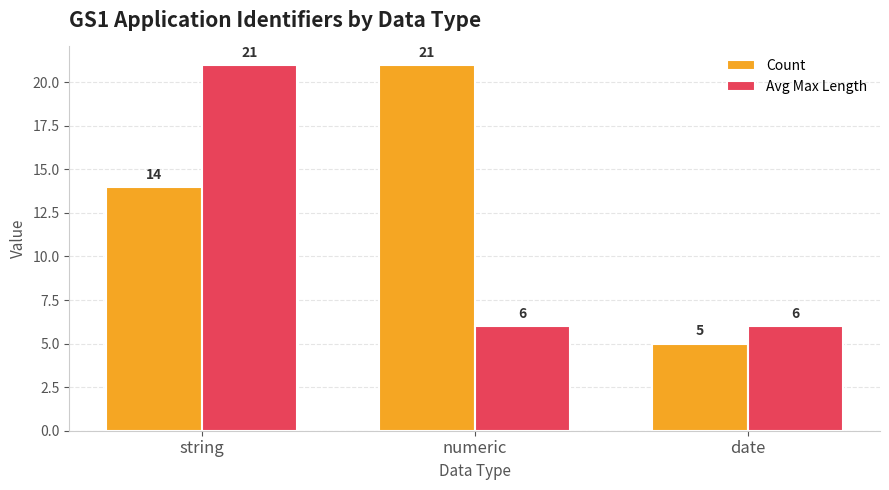

Reading left to right, extract all data points from this chart.

Count: string=14	numeric=21	date=5
Avg Max Length: string=21	numeric=6	date=6